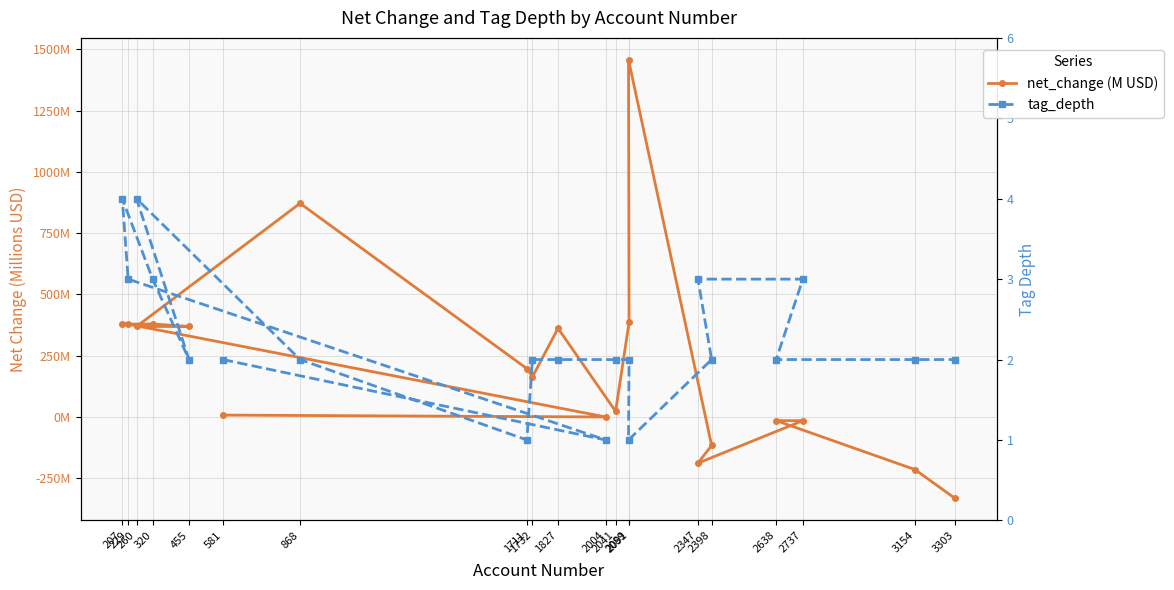

What is the difference between the maximum and minimum values in the tag_depth series?

3.0